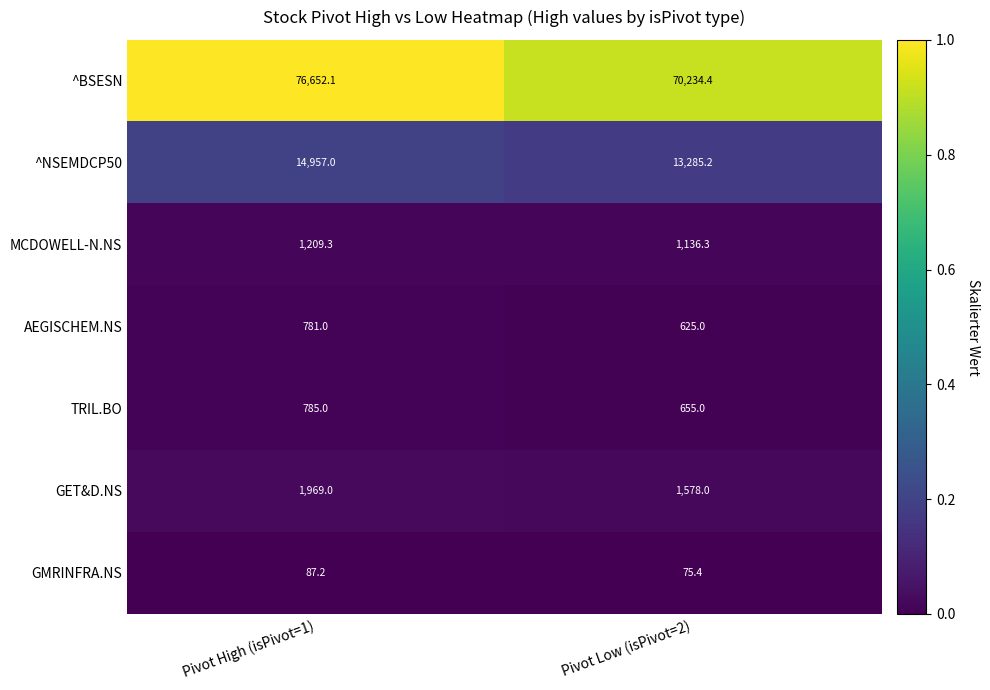

List the series in order of their peak value, lowest first.

GMRINFRA.NS, AEGISCHEM.NS, TRIL.BO, MCDOWELL-N.NS, GET&D.NS, ^NSEMDCP50, ^BSESN